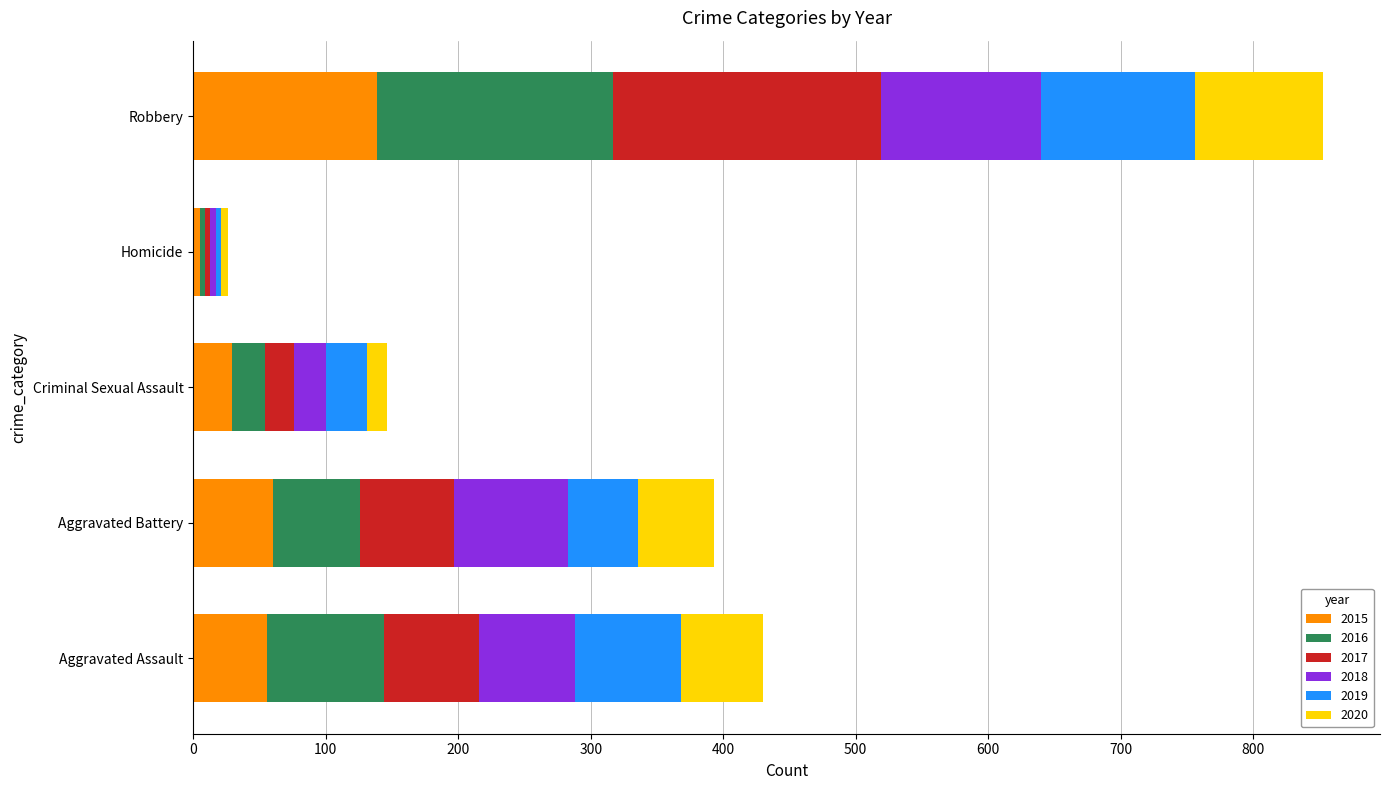

At which label does 2015 reach its minimum?

Homicide